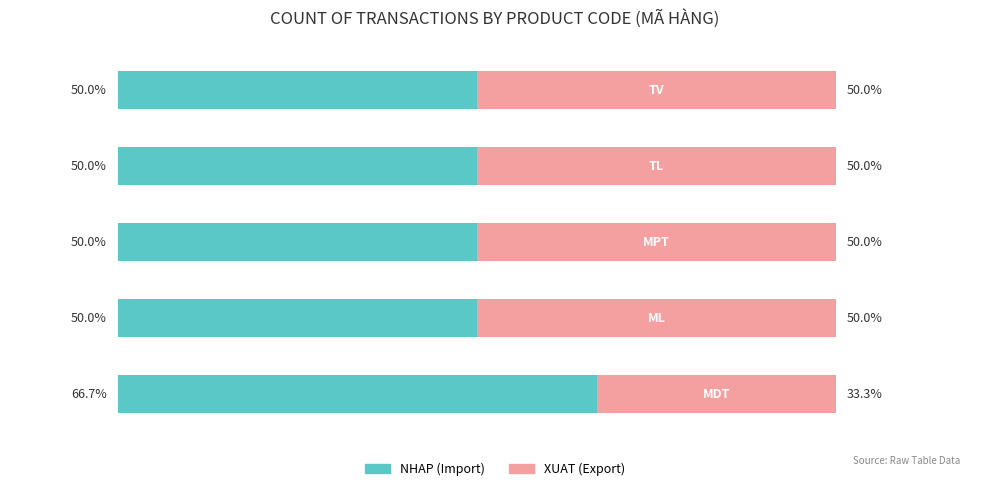

What is the sum of all NHAP (Import) values?

266.7